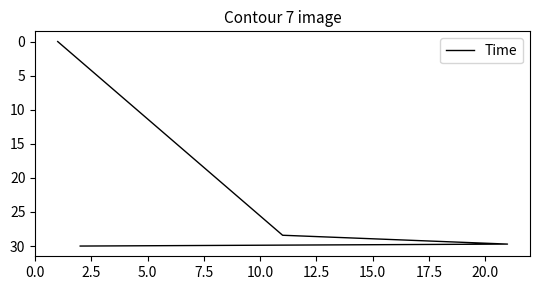

The chart shows a value of 0.0 at 0.0. True or false?

False